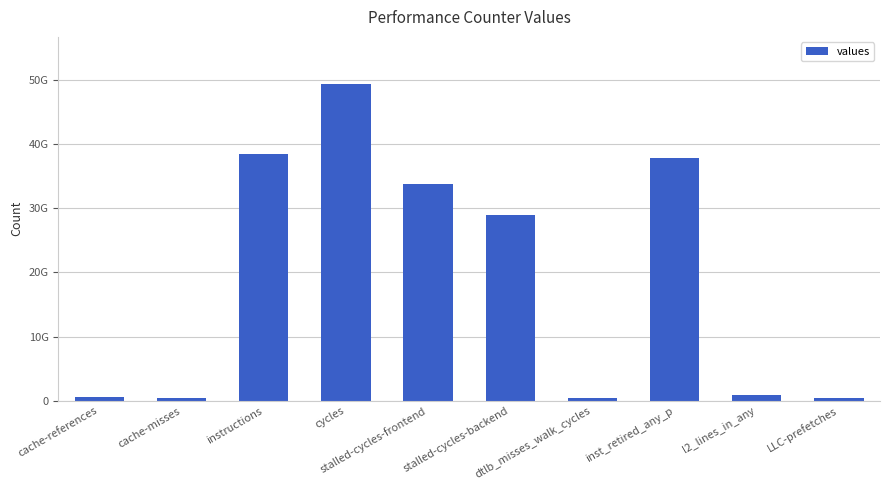

The chart shows a value of 619911918 at LLC-prefetches. True or false?

False